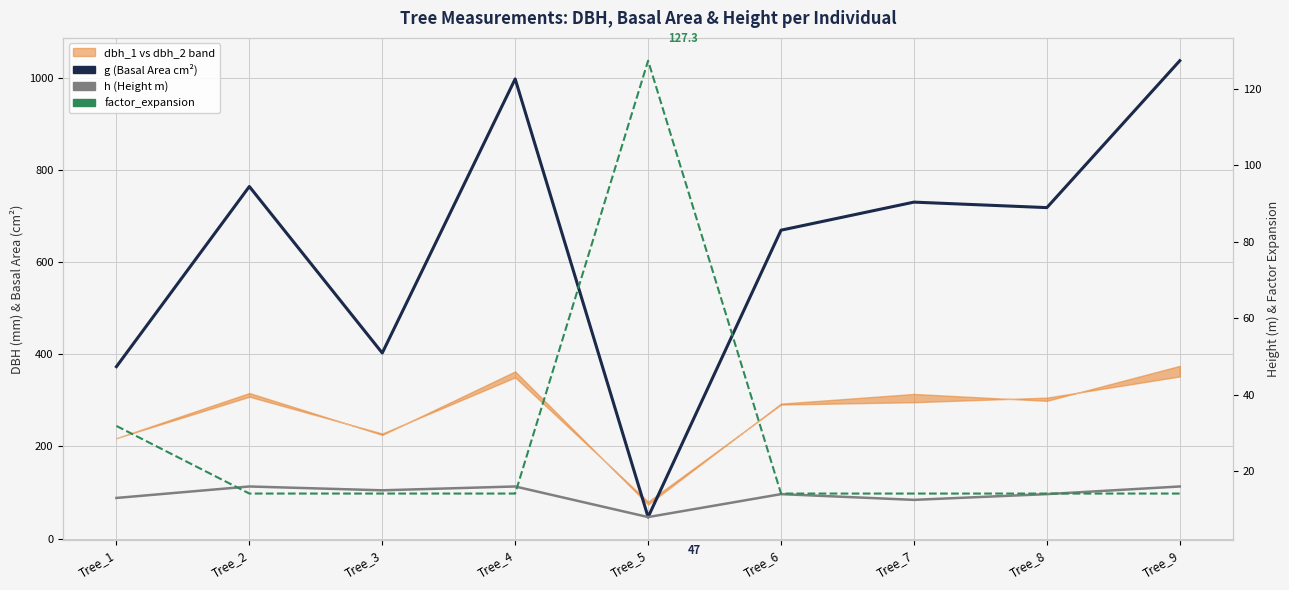

What is the difference between the highest and lowest values at Tree_7?

718.1